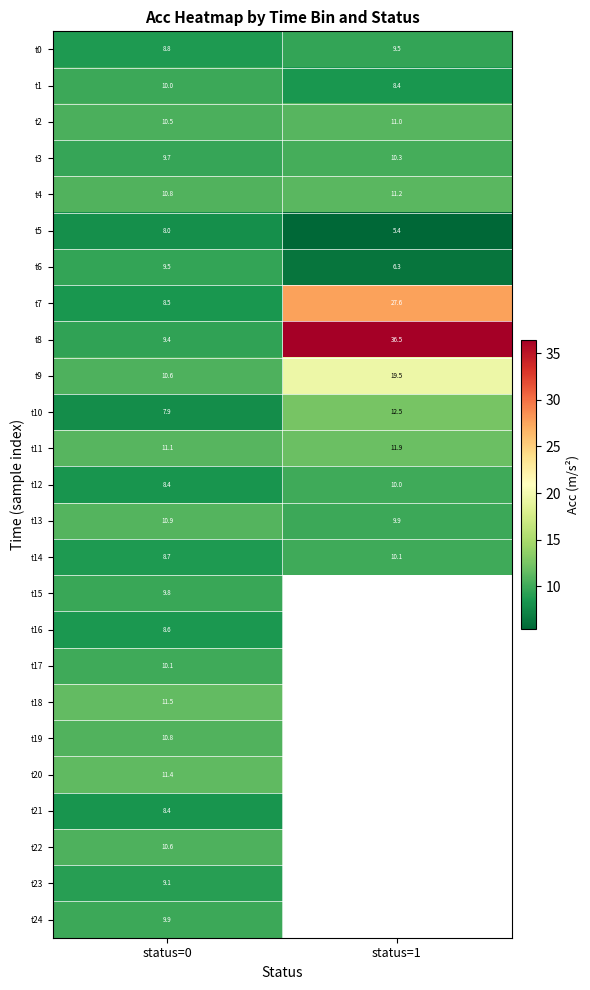

What is the total value across all series at status=0?

243.0